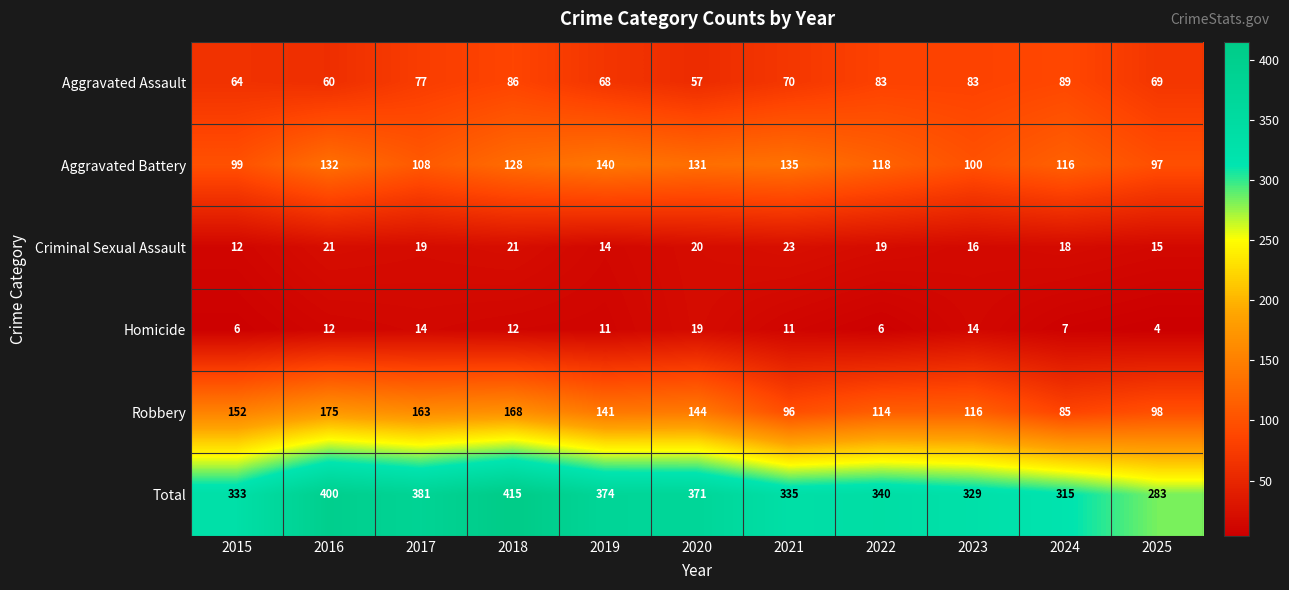

Which series has the widest spread of values?

Total